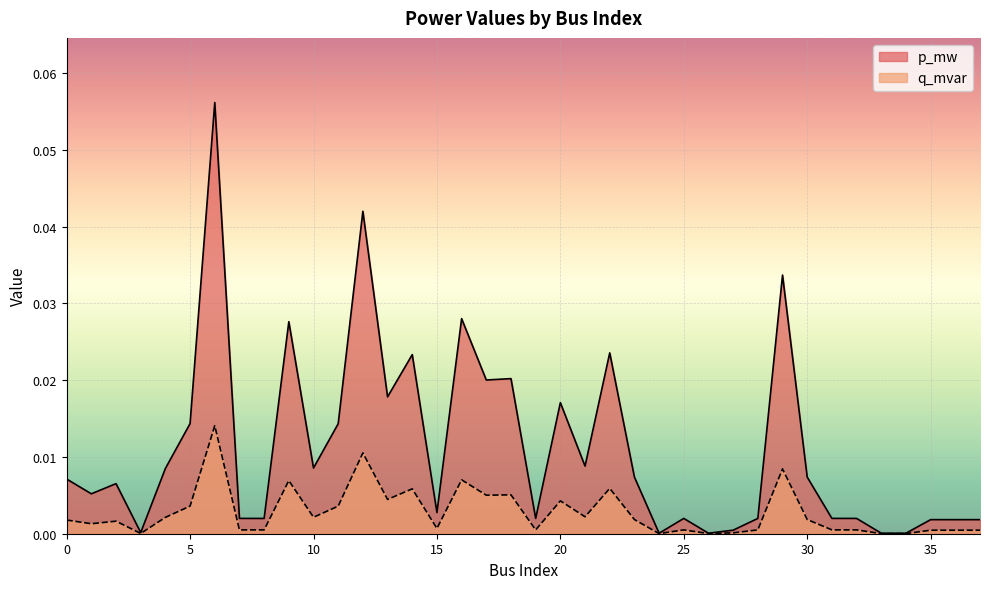

At how many categories does at least one series exceed 0?

38